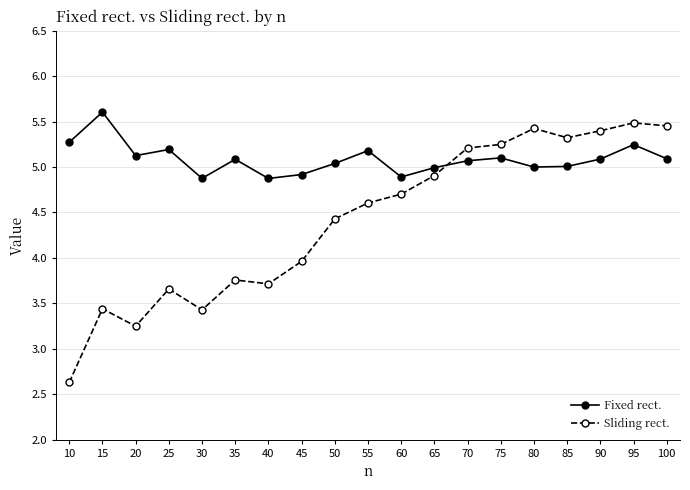

What are all the series names shown in the legend?

Fixed rect., Sliding rect.